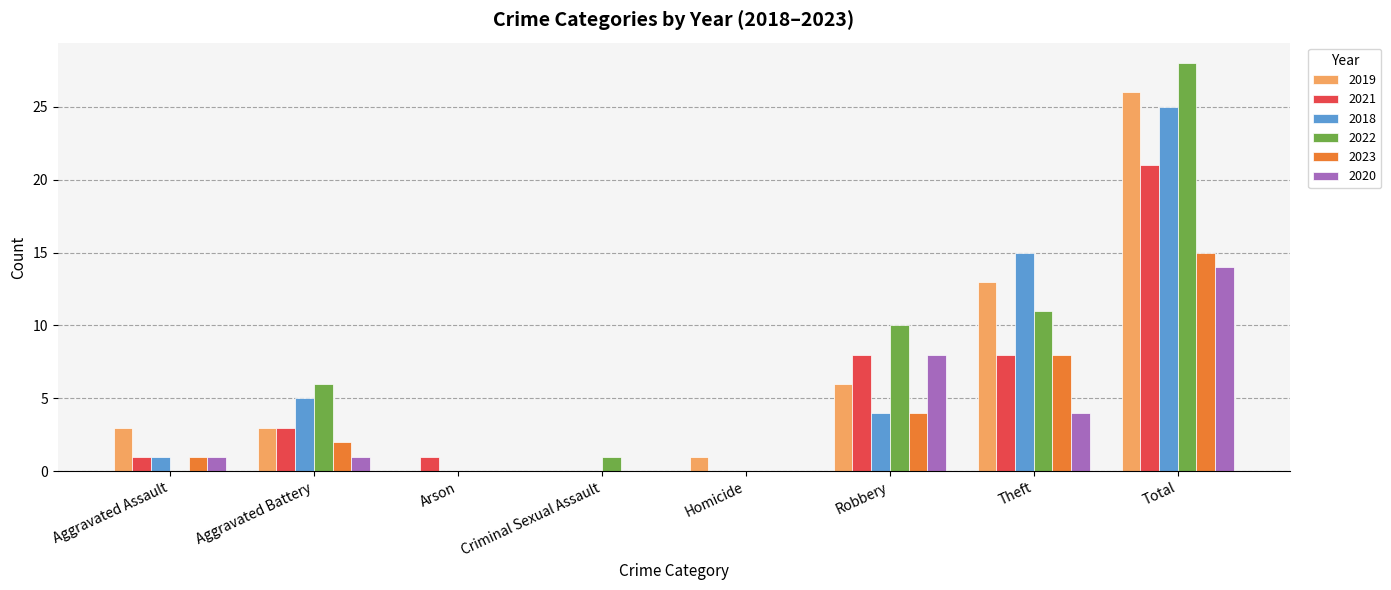

Which series changed the most between Aggravated Assault and Arson?

2019